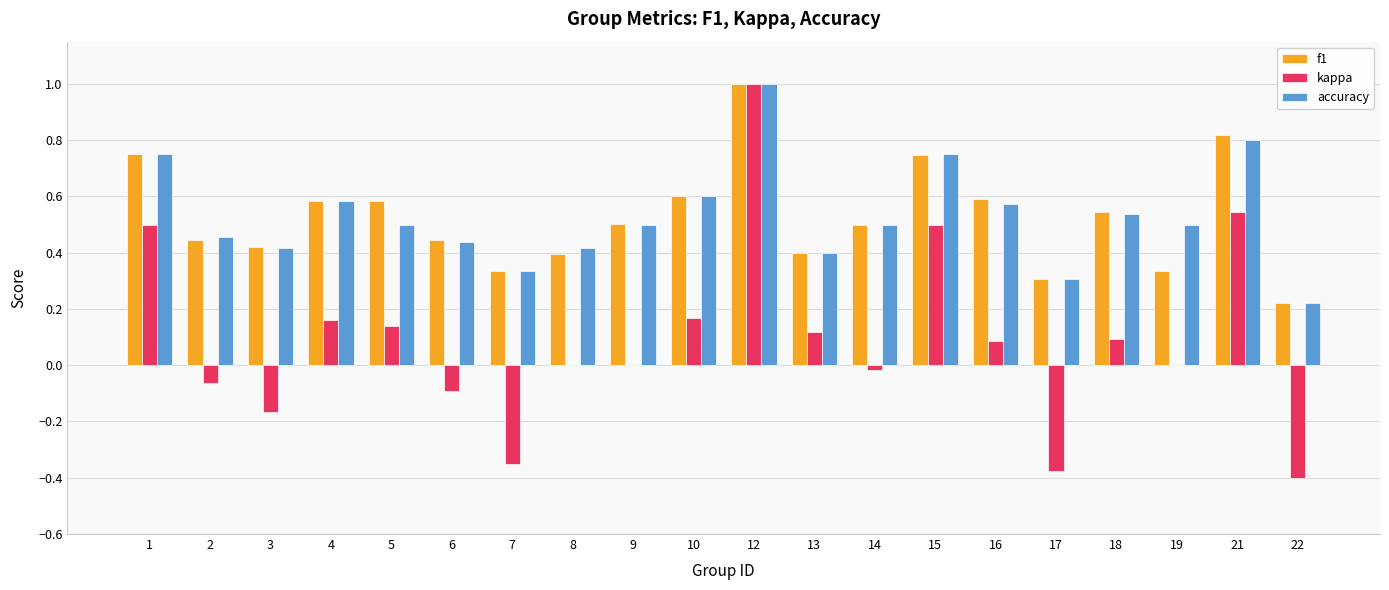

Which label corresponds to the largest value in the chart?

12